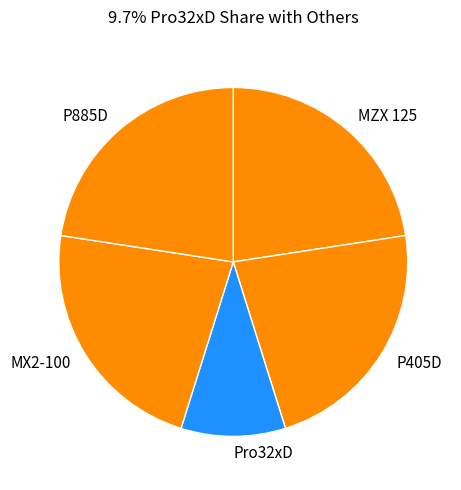

What is the ratio of the value at P885D to the value at MZX 125?

1.0